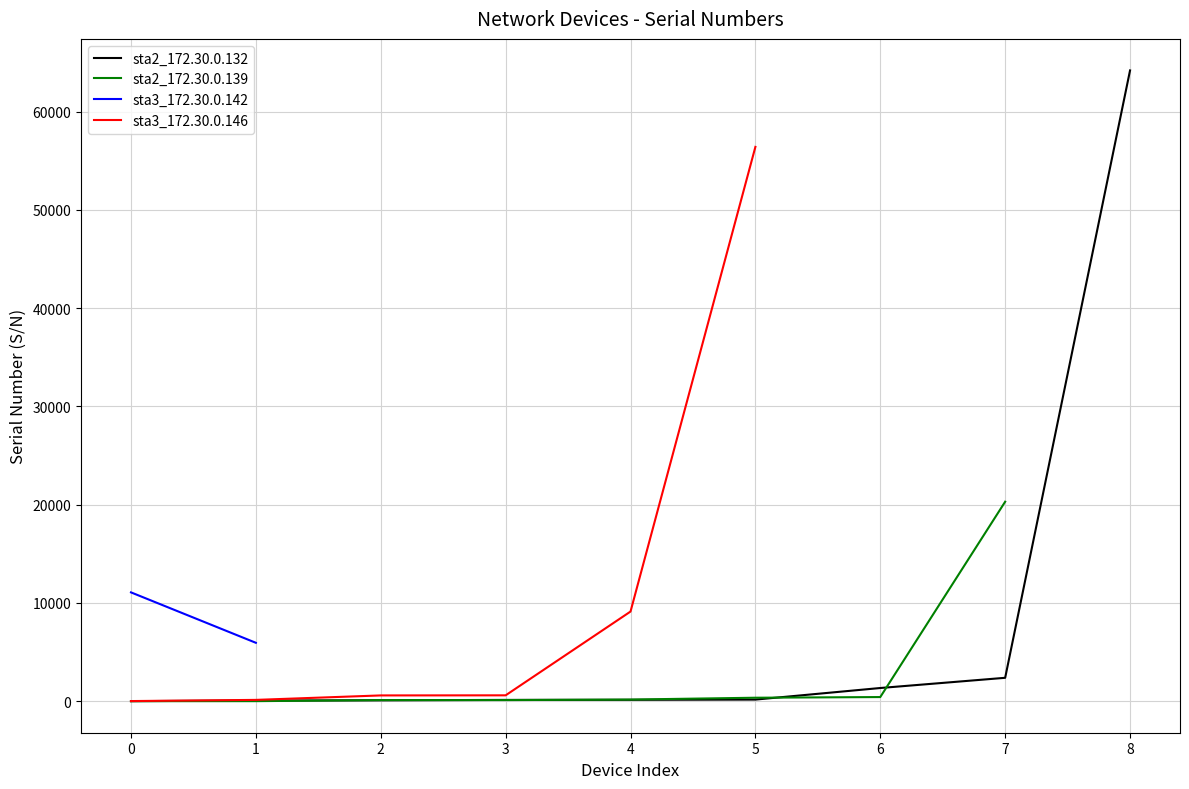

Count the number of categories in the chart.

9